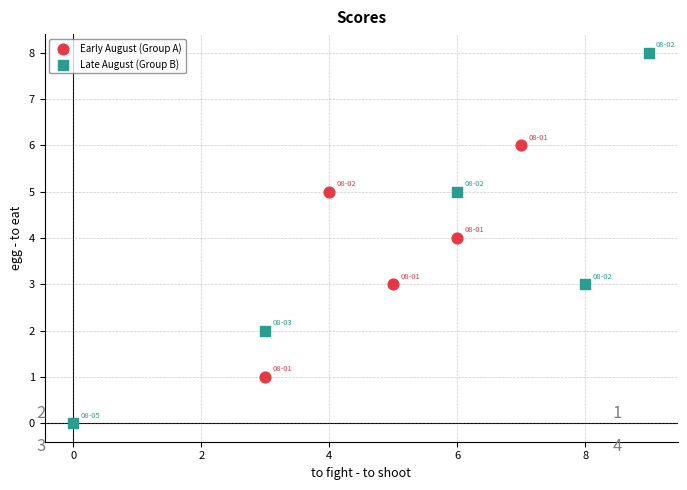

Which series has the largest Y range (max minus min)?

Late August (Group B)